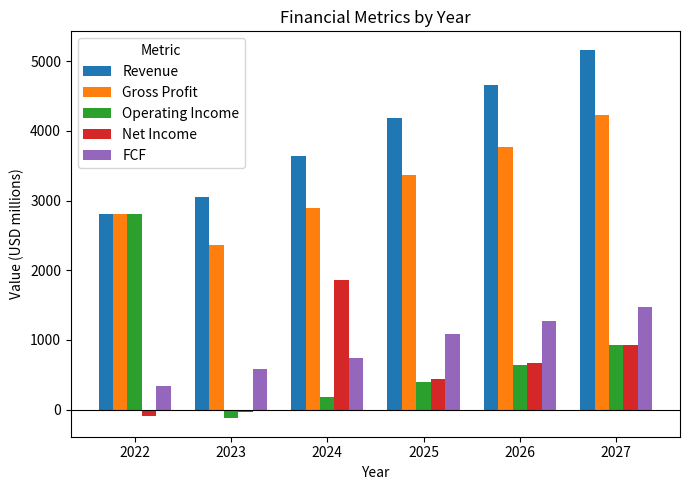

Which category has the highest value across all series?

2027